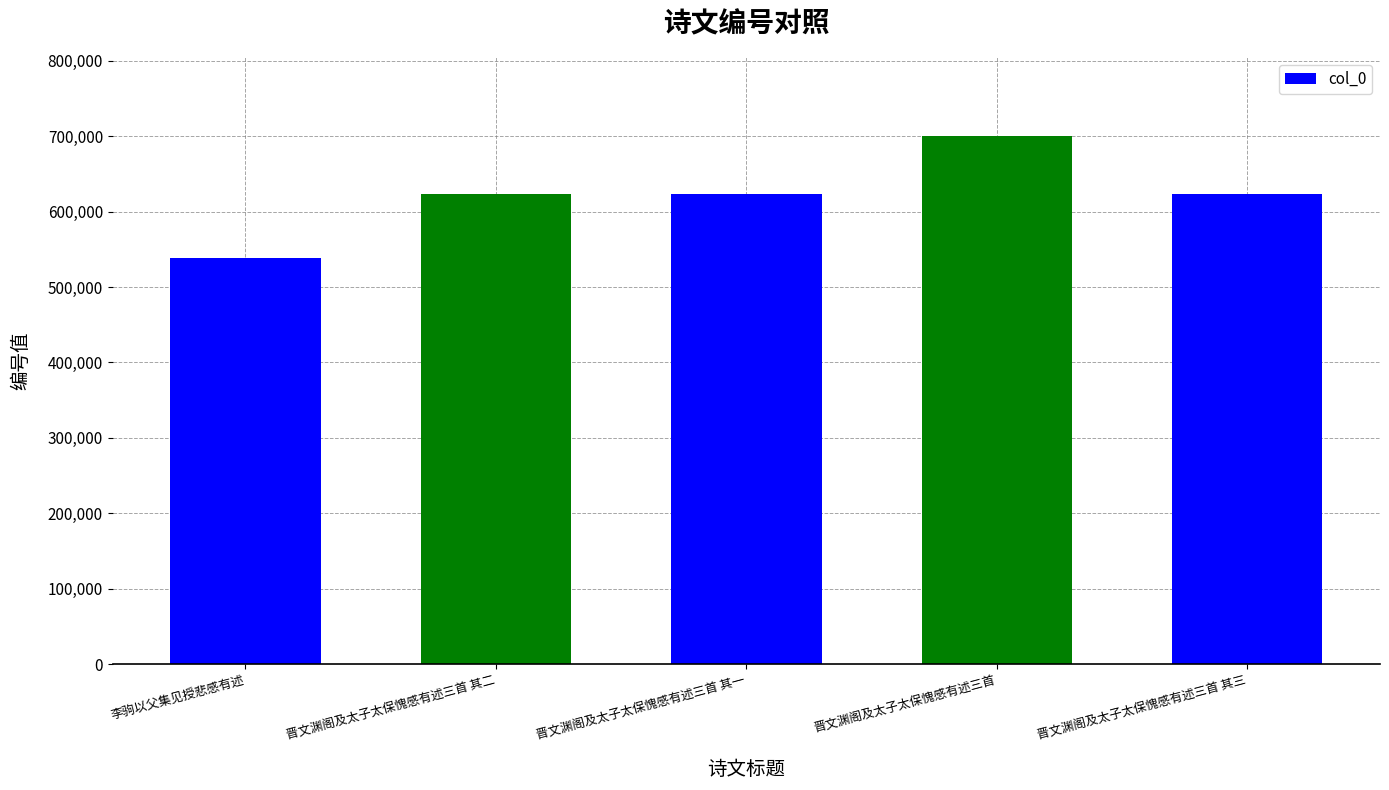

The value at 晋文渊阁及太子太保愧感有述三首 其二 is 622848. True or false?

True